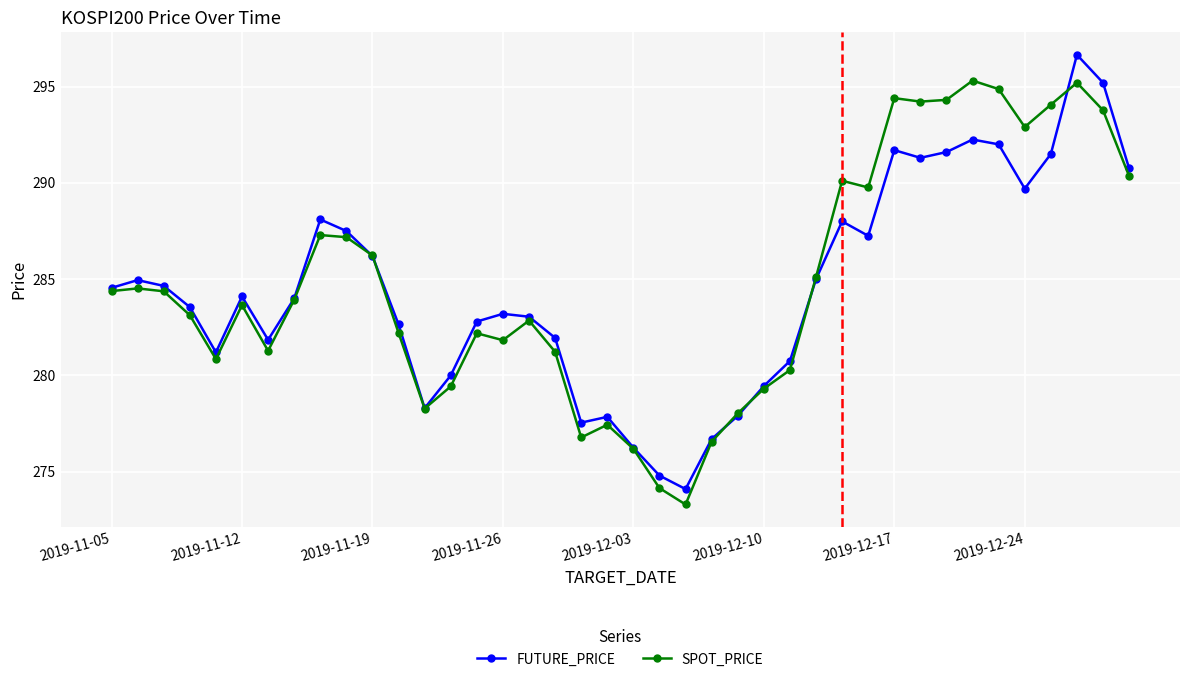

What is the value of the FUTURE_PRICE point at the 7th from the left?

281.9